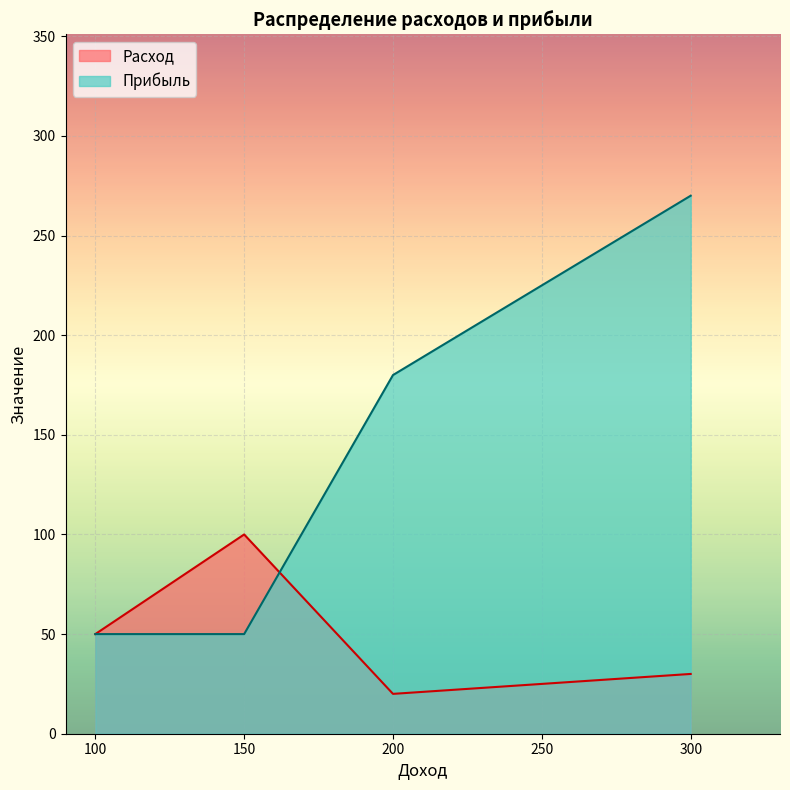

What is the label of the 11th point from the right?

100